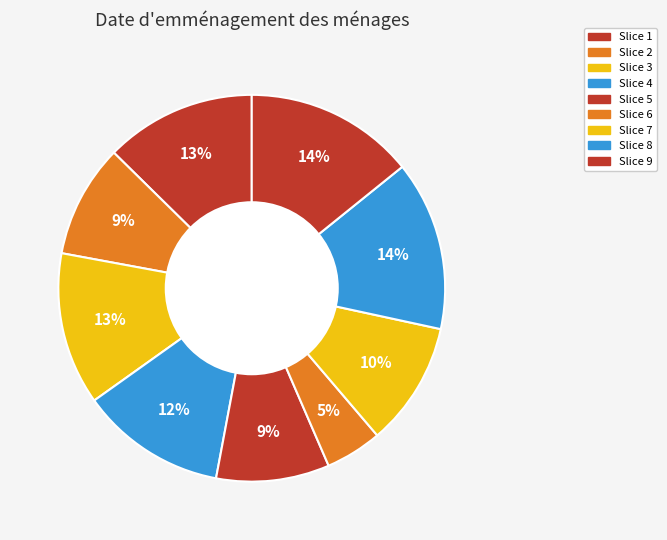

How many slices are in this pie chart?

9